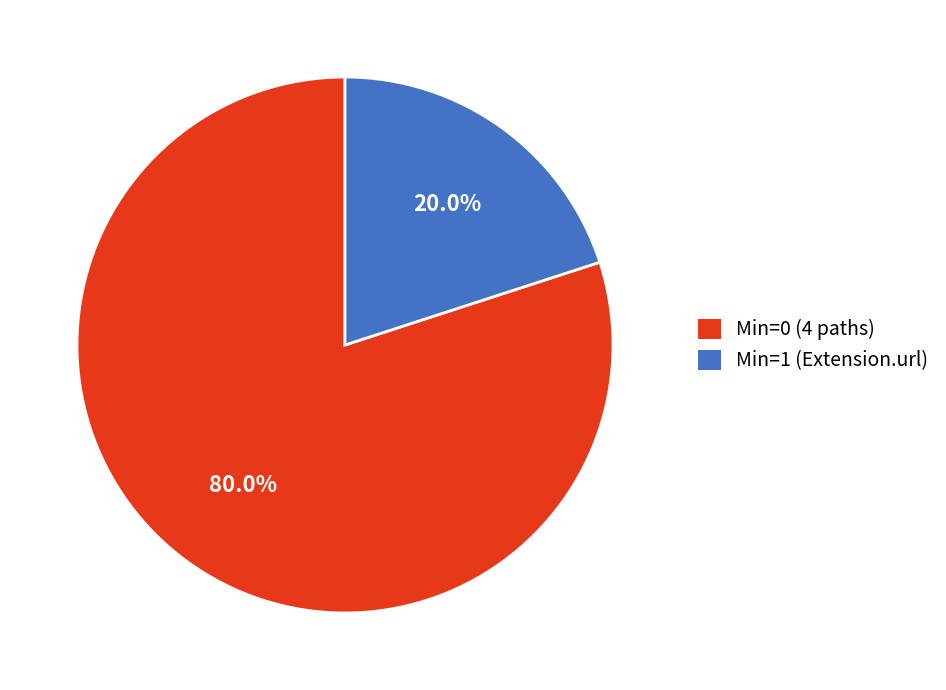

Which has a higher value, Min=0 (4 paths) or Min=1 (Extension.url)?

Min=0 (4 paths)